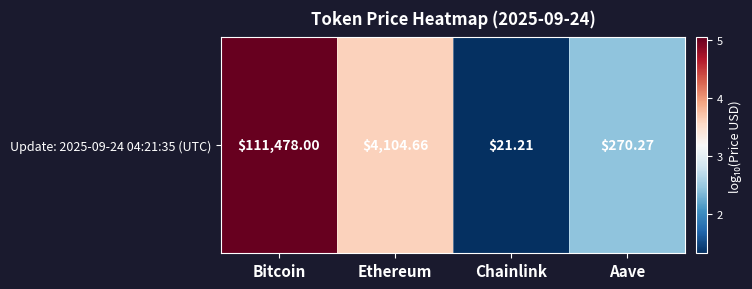

What is the difference between the second highest and second lowest values?

1.2